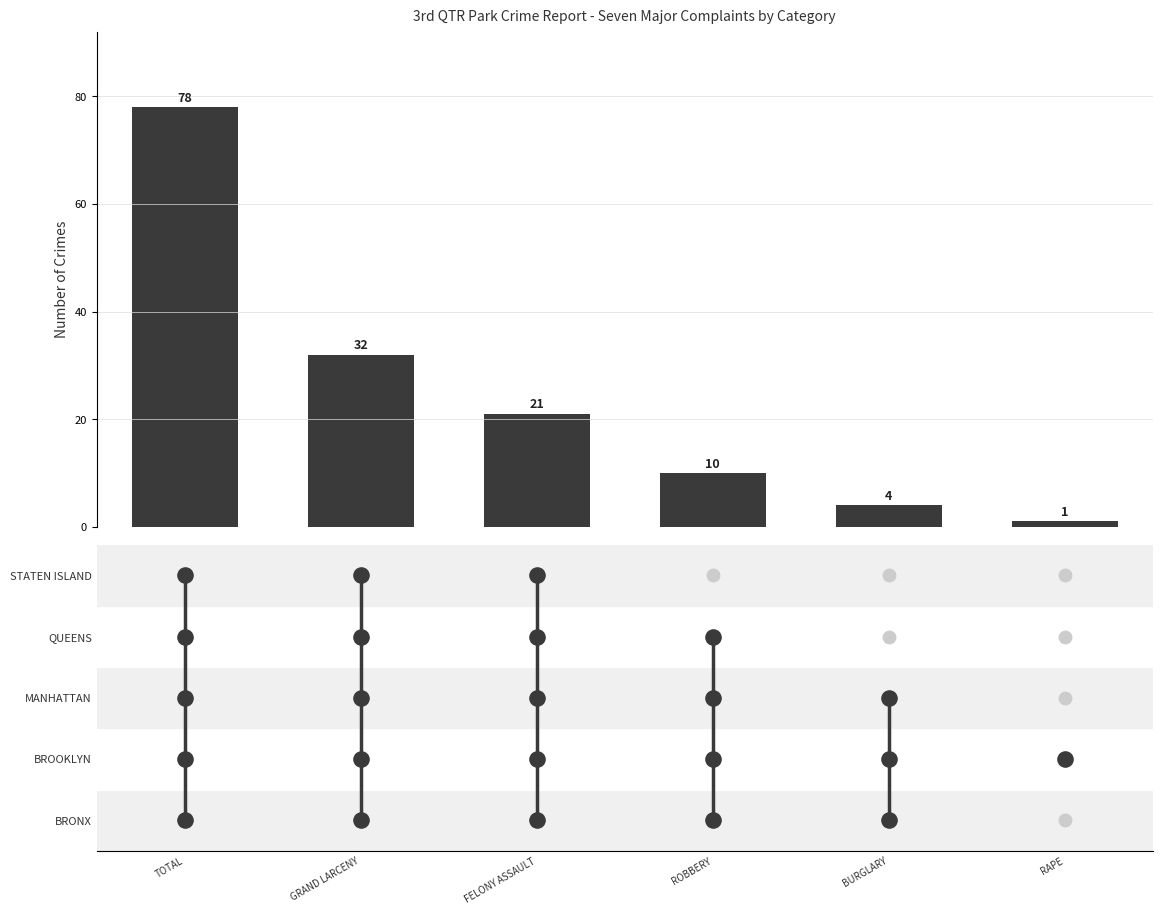

What is the ratio of the value at ROBBERY to the value at FELONY ASSAULT?

0.5